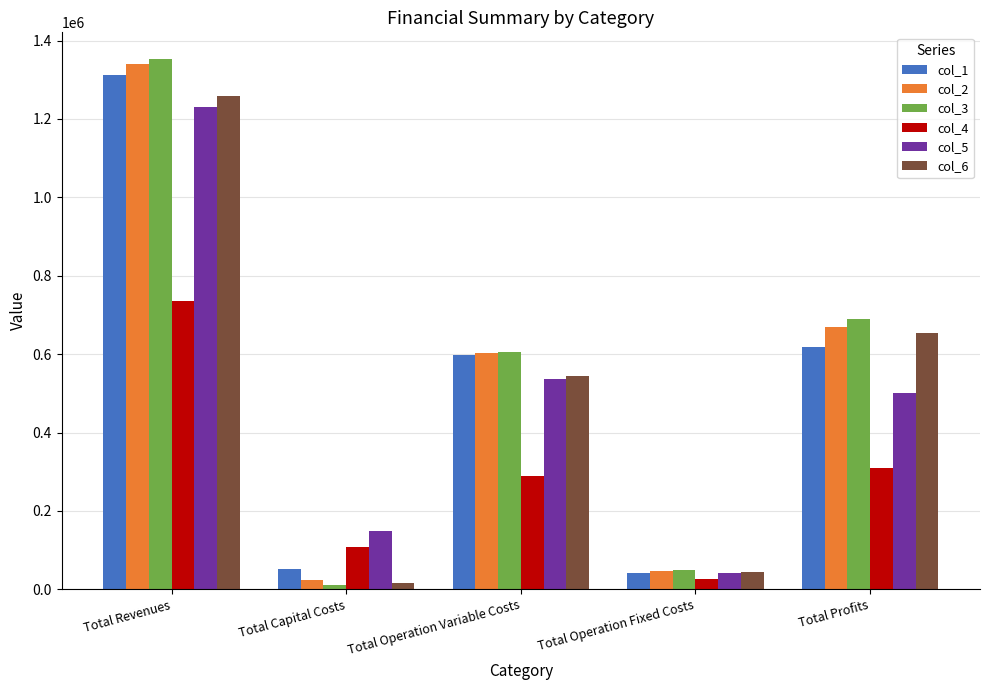

Reading left to right, extract all data points from this chart.

col_1: Total Revenues=1311664.7	Total Capital Costs=51744.0	Total Operation Variable Costs=598472.0	Total Operation Fixed Costs=42565.2	Total Profits=618883.4
col_2: Total Revenues=1340625.4	Total Capital Costs=22528.0	Total Operation Variable Costs=603495.7	Total Operation Fixed Costs=46456.4	Total Profits=668145.3
col_3: Total Revenues=1353290.0	Total Capital Costs=9856.0	Total Operation Variable Costs=604539.7	Total Operation Fixed Costs=48158.8	Total Profits=690735.5
col_4: Total Revenues=734331.2	Total Capital Costs=108064.0	Total Operation Variable Costs=289975.8	Total Operation Fixed Costs=26053.9	Total Profits=310237.5
col_5: Total Revenues=1229855.8	Total Capital Costs=149600.0	Total Operation Variable Costs=537761.3	Total Operation Fixed Costs=41774.8	Total Profits=500719.6
col_6: Total Revenues=1259177.1	Total Capital Costs=16192.0	Total Operation Variable Costs=545329.4	Total Operation Fixed Costs=44571.6	Total Profits=653084.2